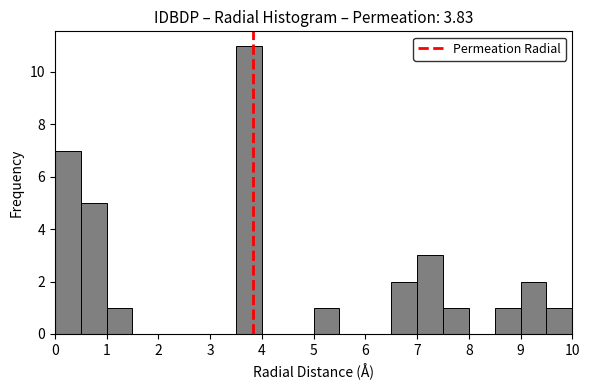

Reading left to right, transcribe this chart: for each bar, give the range it covers on the x-axis and its height. The values are not printed on the chart, so give them approximately, as read against the axis.

0.0 to 0.5: 7
0.5 to 1.0: 5
1.0 to 1.5: 1
1.5 to 2.0: 0
2.0 to 2.5: 0
2.5 to 3.0: 0
3.0 to 3.5: 0
3.5 to 4.0: 11
4.0 to 4.5: 0
4.5 to 5.0: 0
5.0 to 5.5: 1
5.5 to 6.0: 0
6.0 to 6.5: 0
6.5 to 7.0: 2
7.0 to 7.5: 3
7.5 to 8.0: 1
8.0 to 8.5: 0
8.5 to 9.0: 1
9.0 to 9.5: 2
9.5 to 10.0: 1